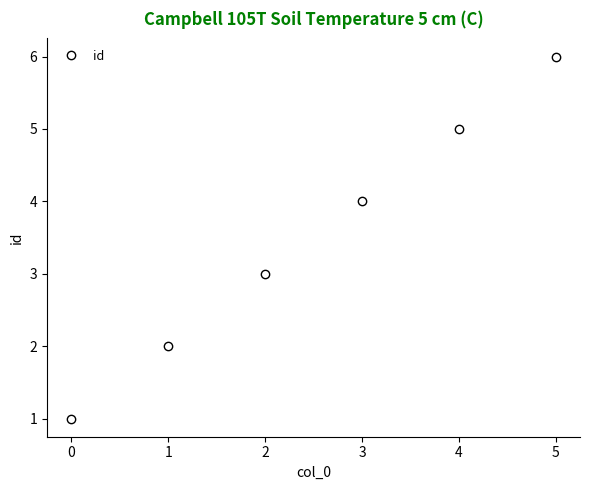

What is the ratio of the value at 3 to the value at 2?

1.3